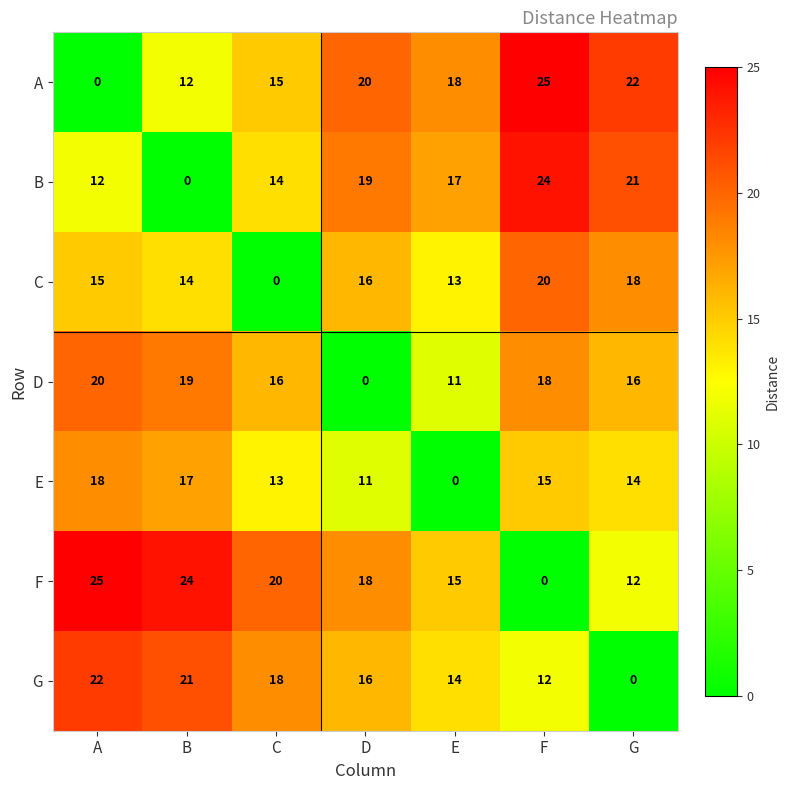

Which category has the lowest value in the F series?

F